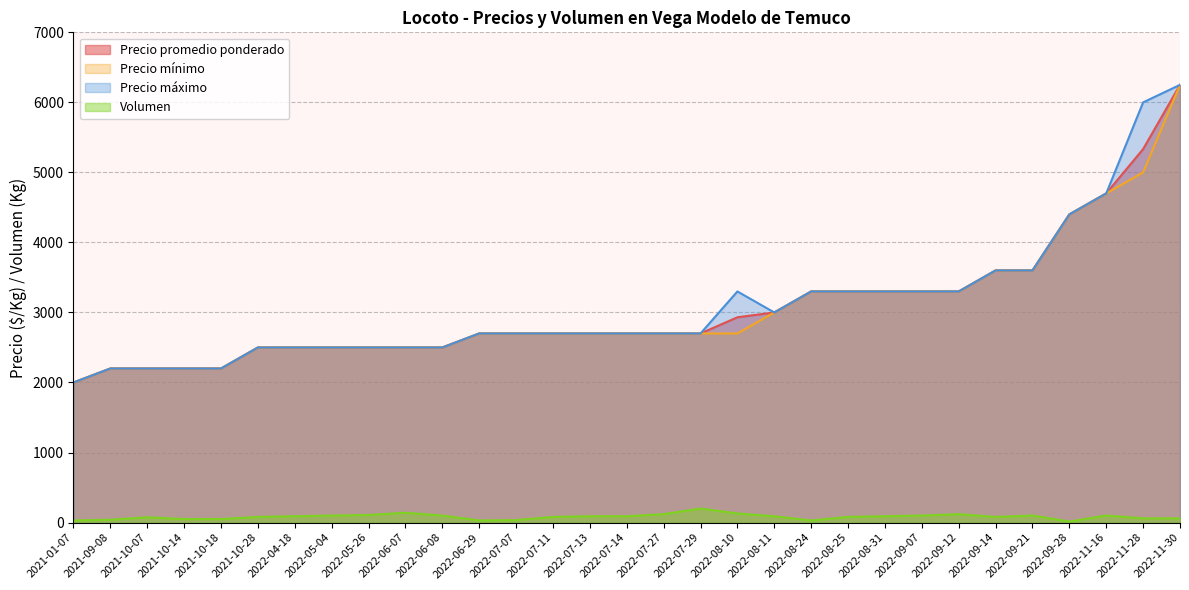

What are all the series names shown in the legend?

Precio promedio ponderado, Precio mínimo, Precio máximo, Volumen